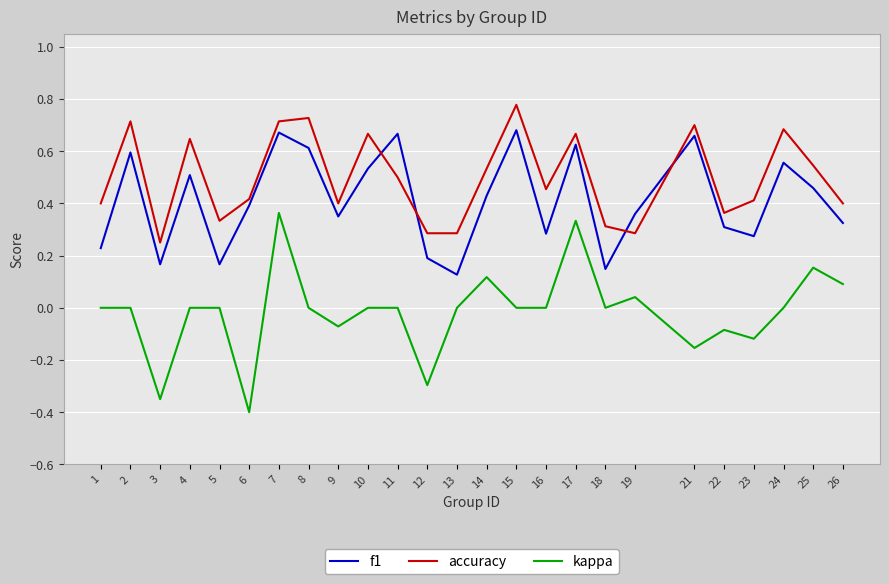

How many lines are shown in the chart?

3